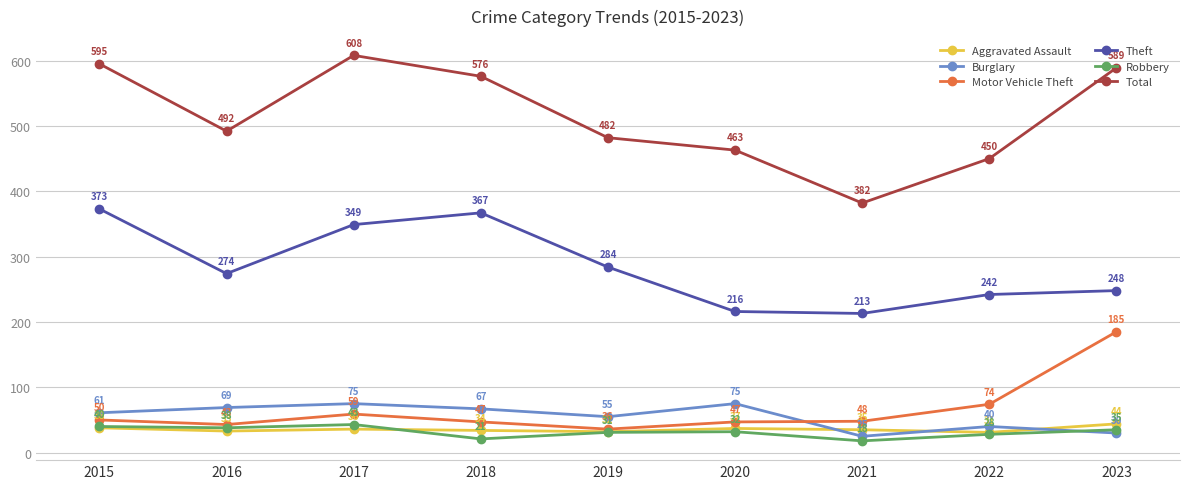

True or false: Theft and Burglary intersect in this chart.

False